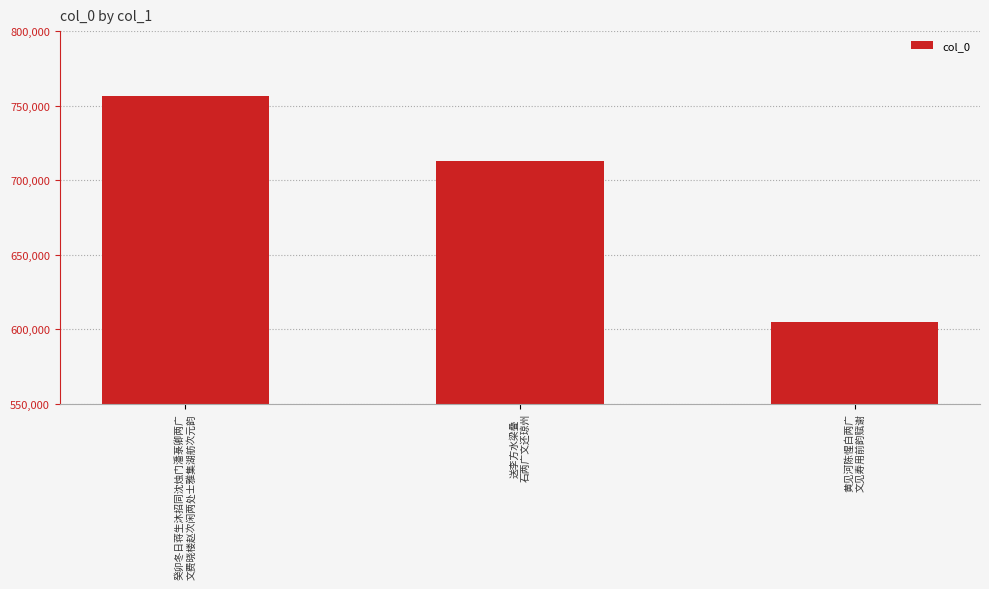

Which has a higher value, 送李方水梁叠
石两广文还琼州 or 黄见河陈惺白两广
文见寿用前韵赋谢?

送李方水梁叠
石两广文还琼州